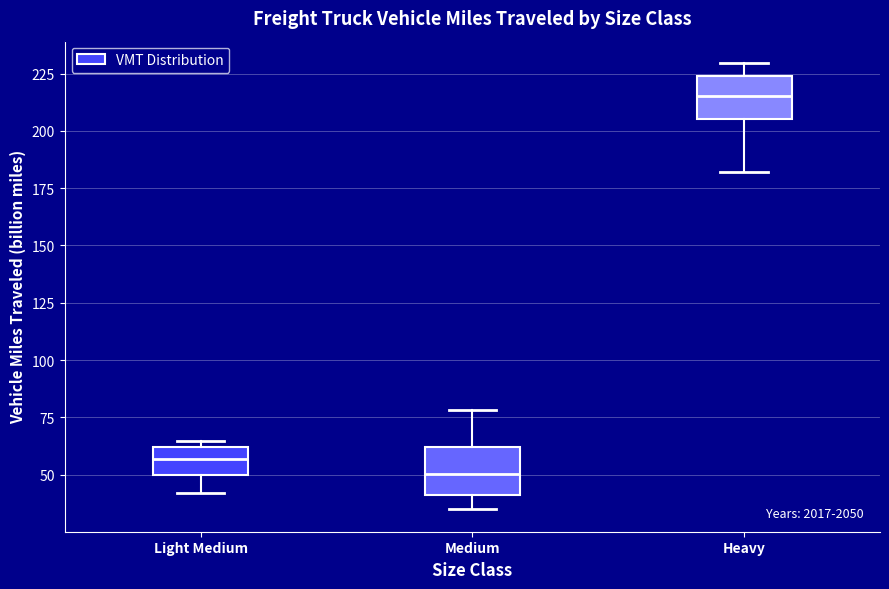

Where is the upper edge of the box for Medium on the y-axis? The values are not printed on the chart, so give them approximately, as read against the axis.

60